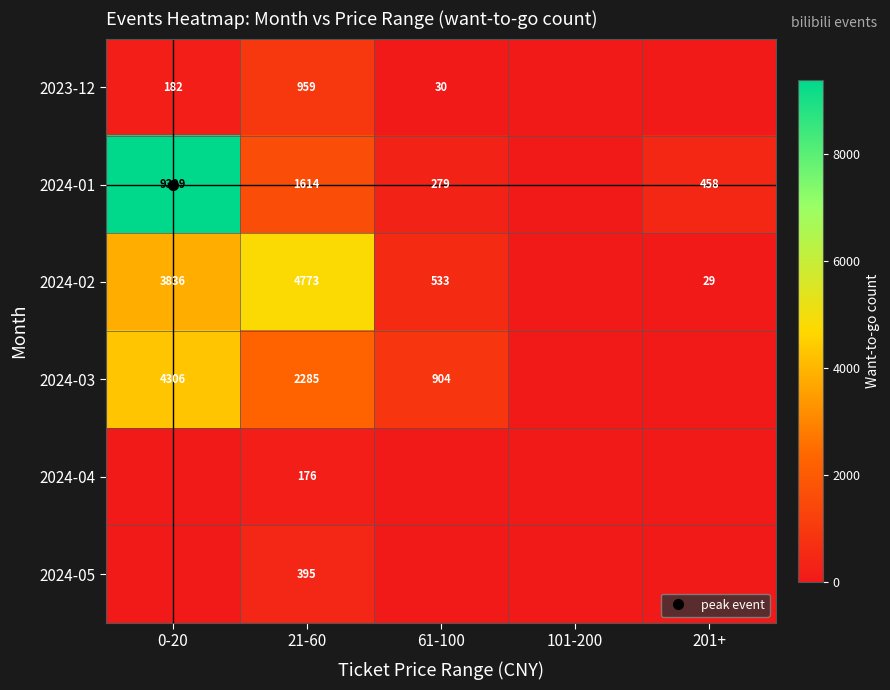

At which label does 2024-03 reach its minimum?

101-200